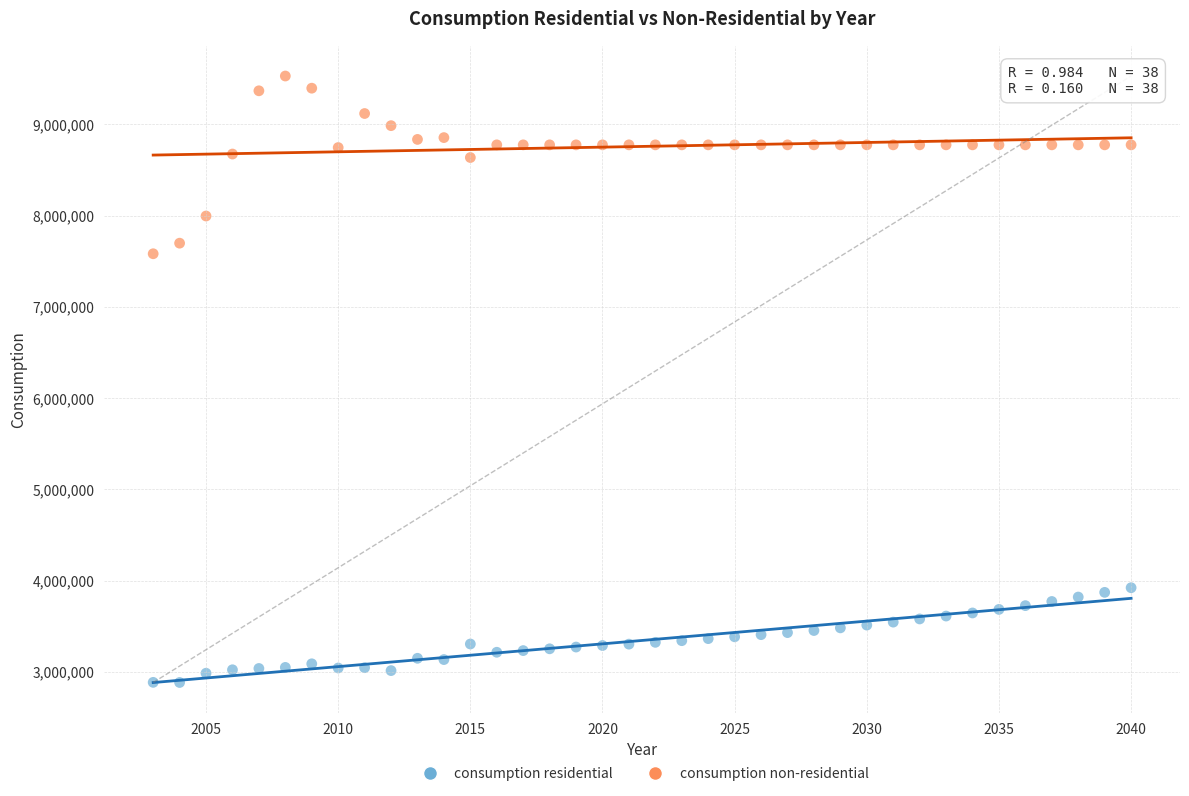

Which series contains the lowest Y value?

consumption residential